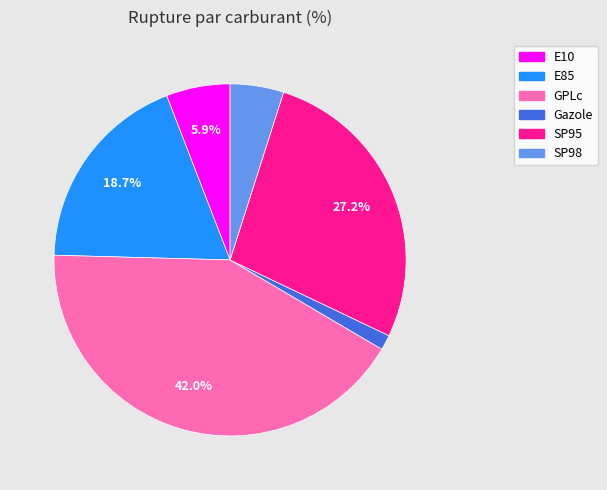

Which slice is the smallest?

Gazole